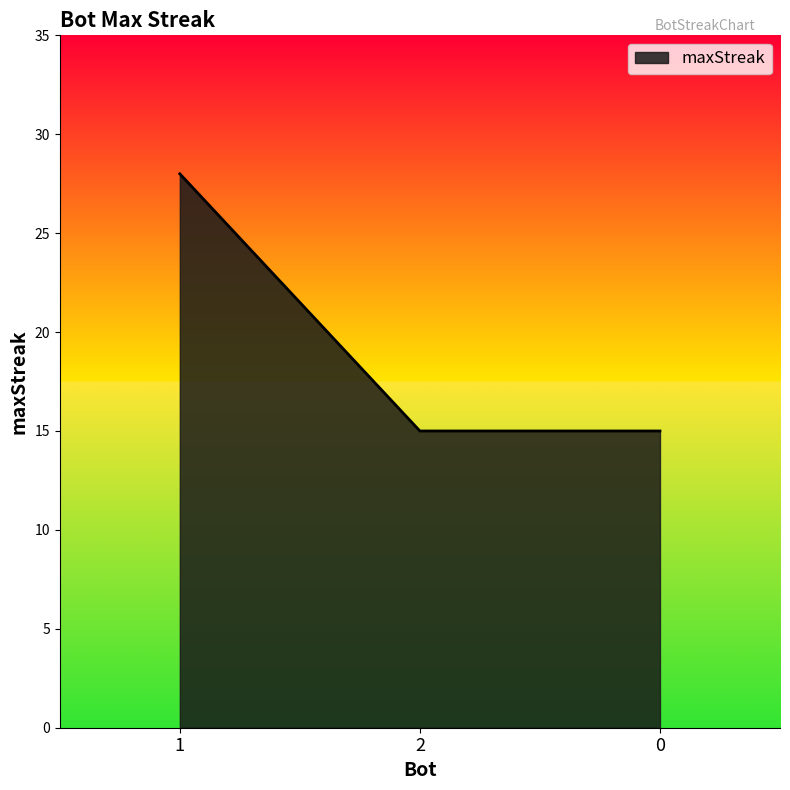

True or false: the data shows 15 at 2.

True